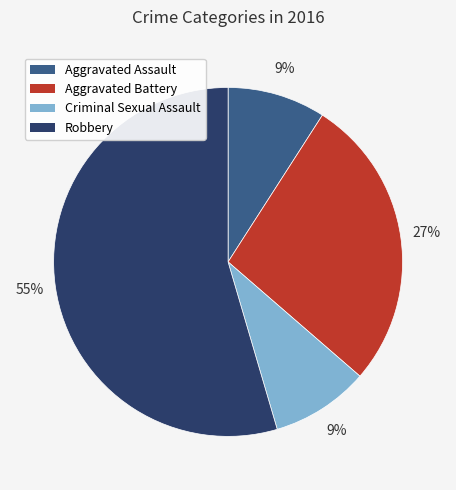

How many slices are in this pie chart?

4